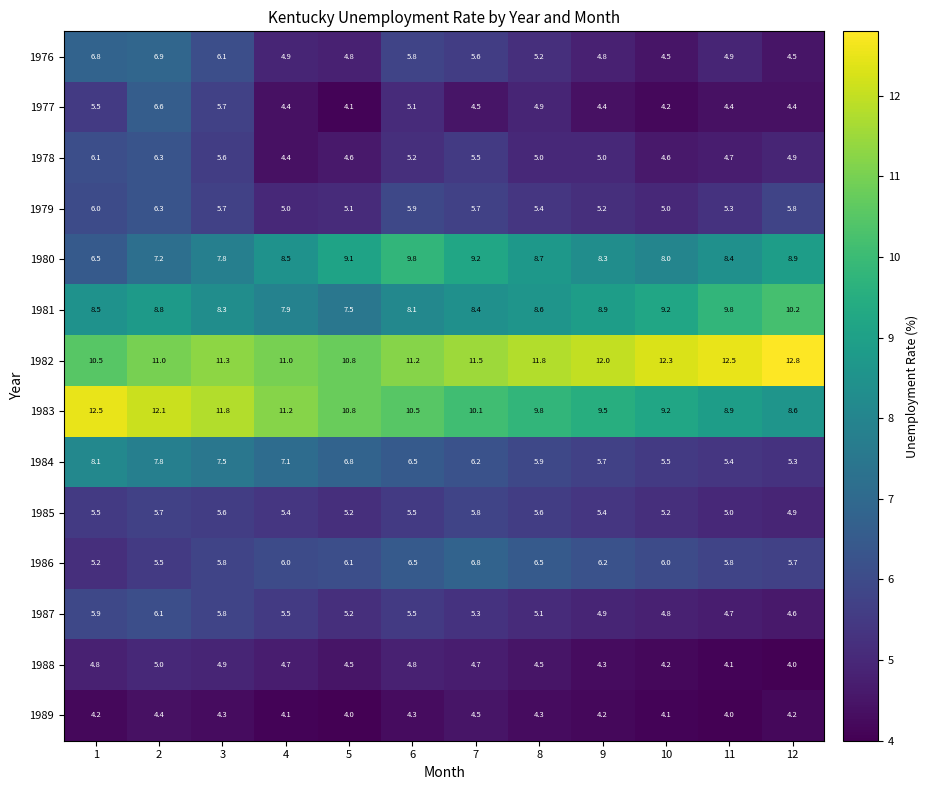

True or false: 1987 has a value of 5.3 at 7.

True